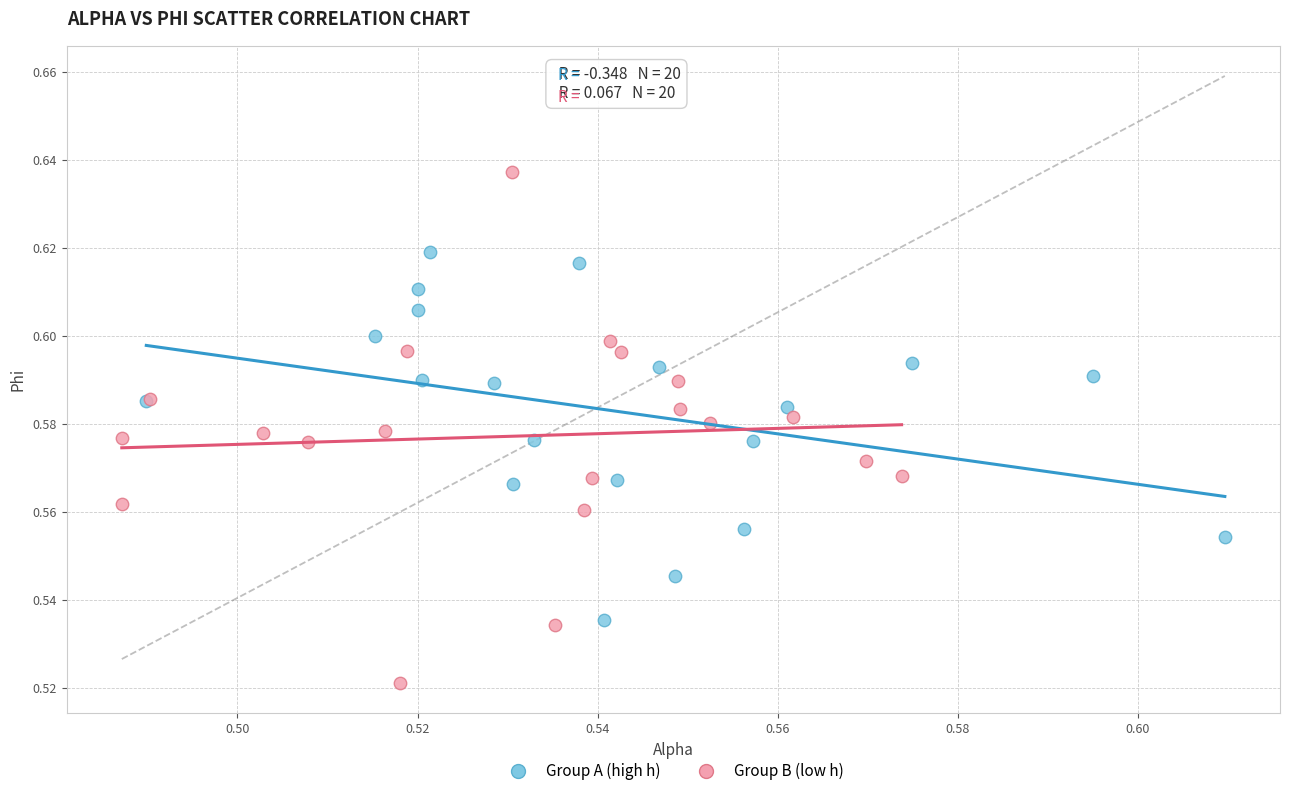

Which series reaches the minimum Y coordinate?

Group B (low h)